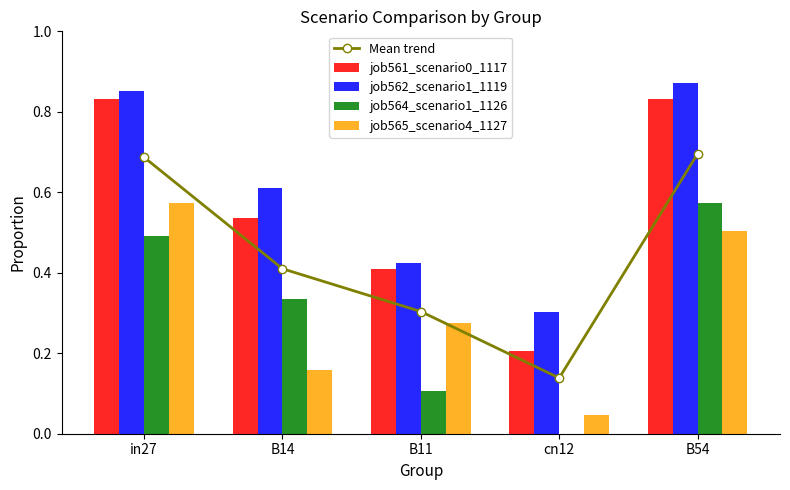

What is the label of the 5th bar from the left?

B54